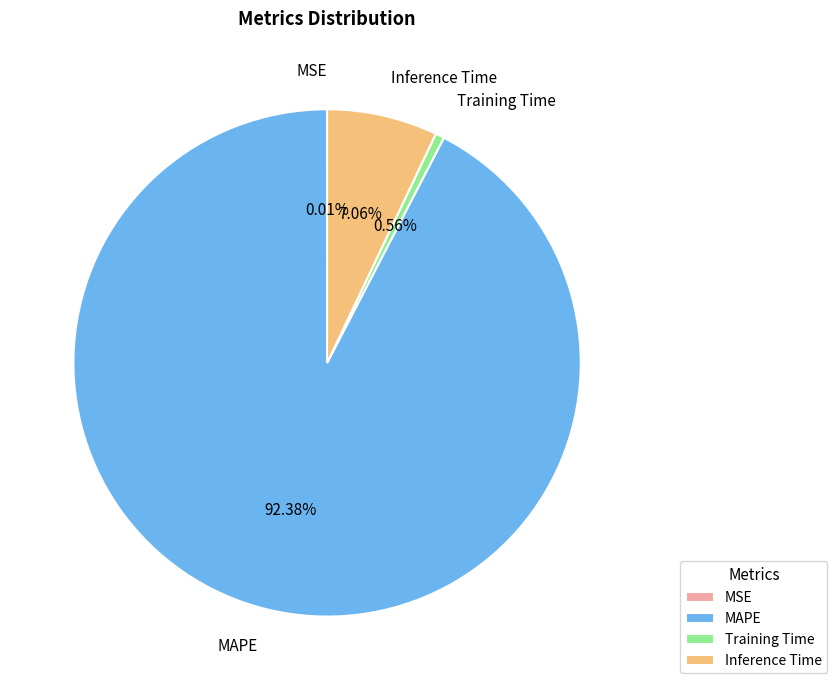

What is the majority slice?

MAPE